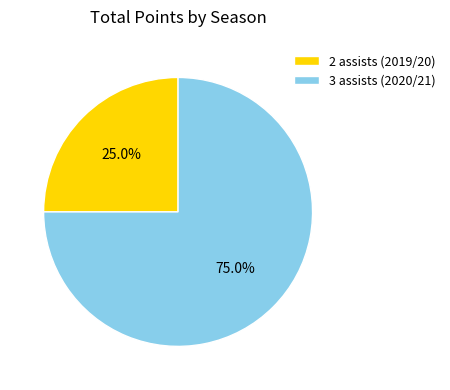

True or false: 2 assists (2019/20) accounts for 25% of the total.

True